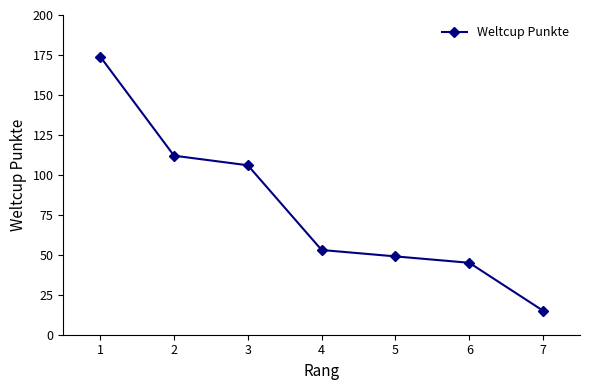

How many distinct data groups are displayed?

1